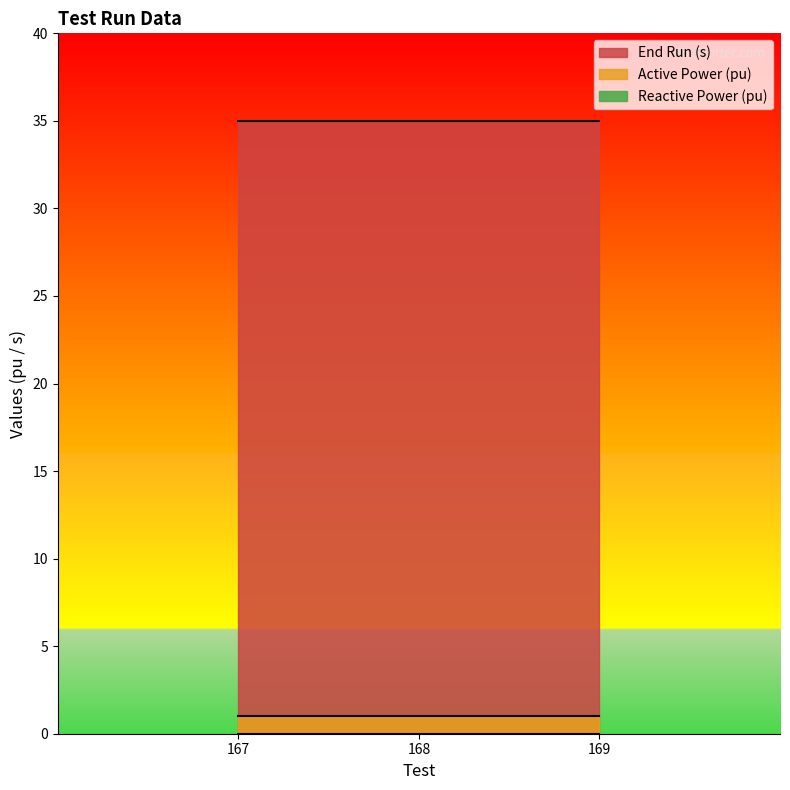

How many lines are shown in the chart?

3